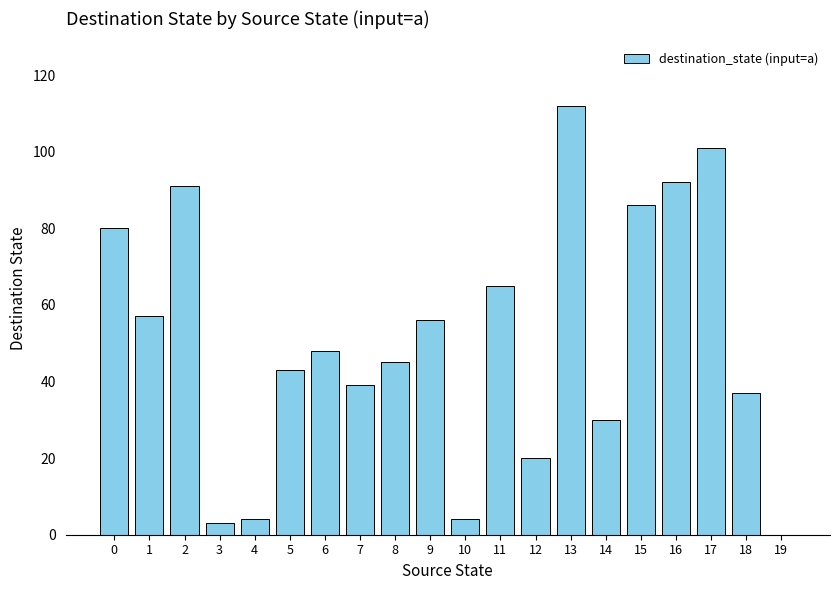

What is the change in value from 9 to 14?

-26